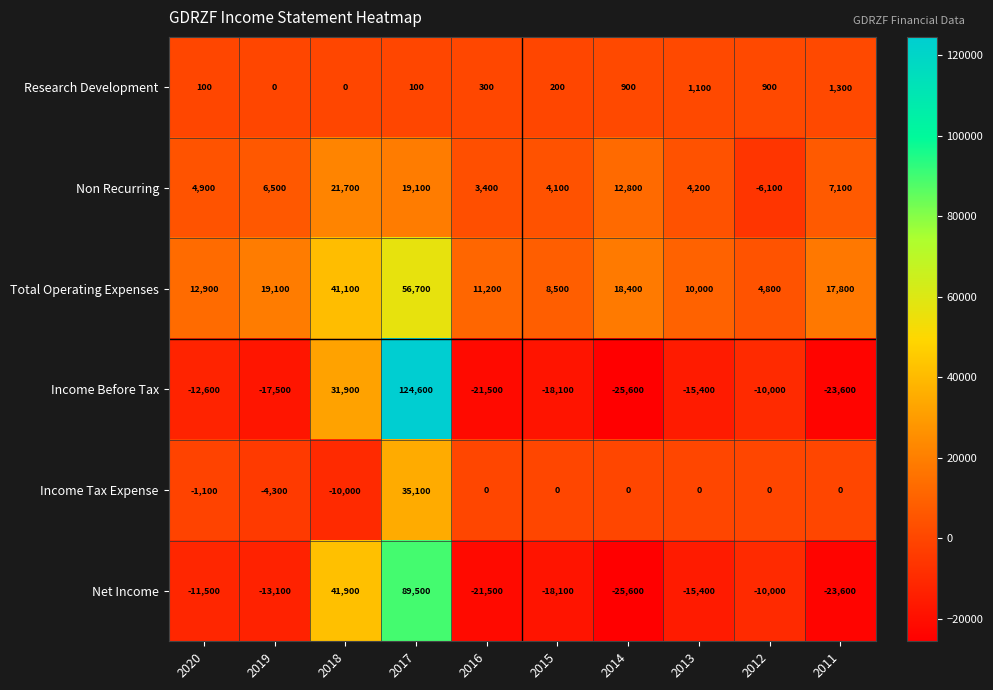

What is the smallest value displayed?

-25600